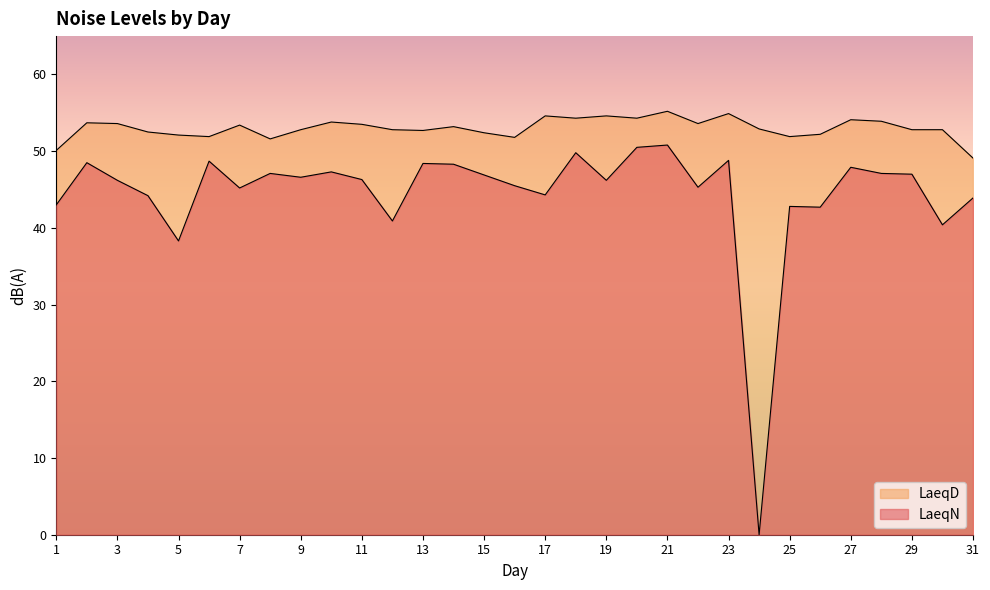

The value of LaeqD at 12 is 52.8. True or false?

True